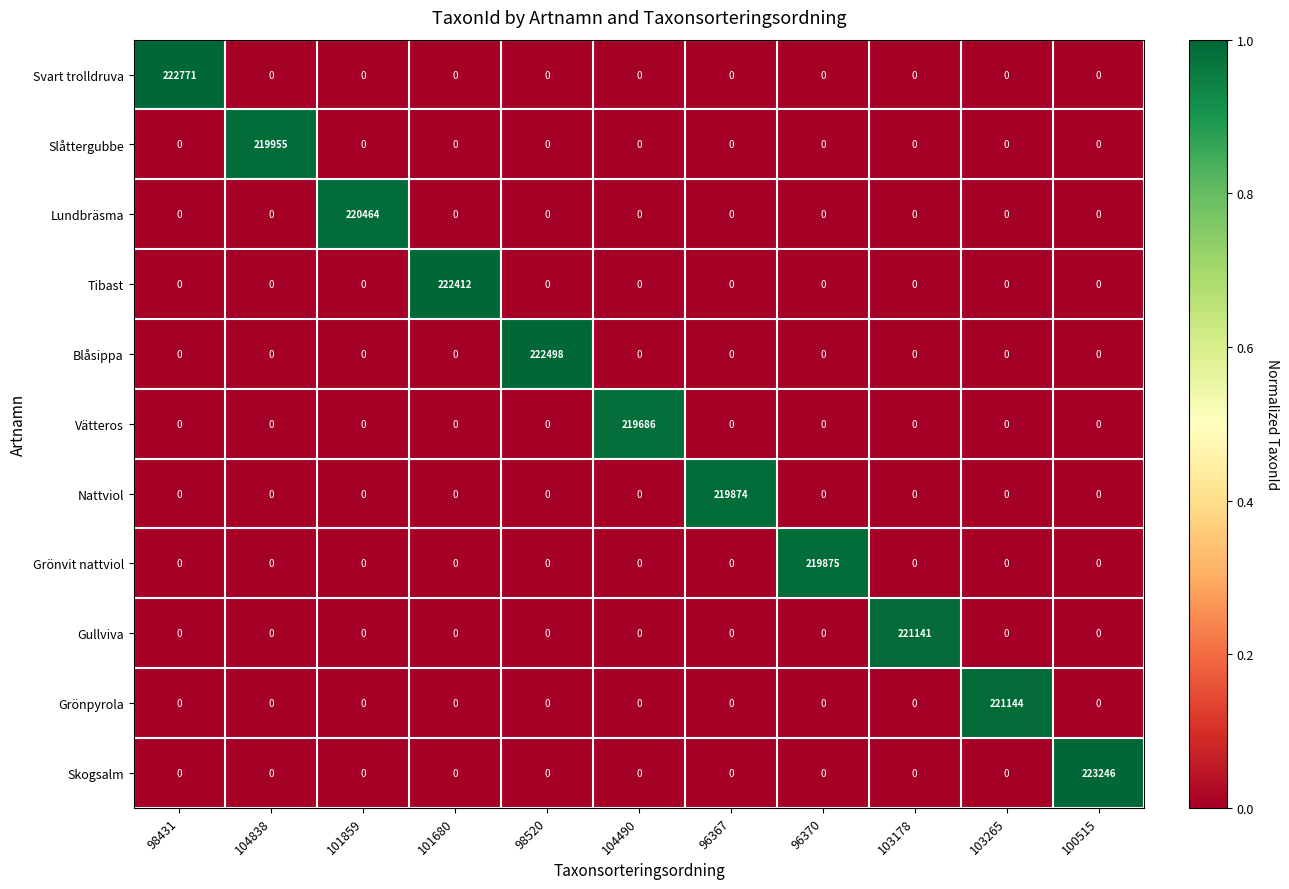

The value of Vätteros at 96370 is 0. True or false?

True